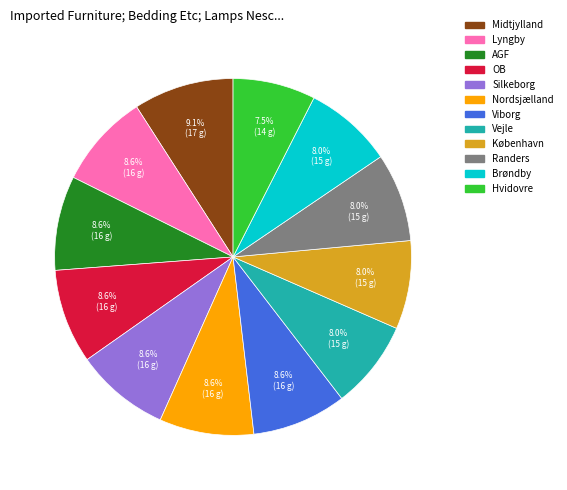

To the nearest percent, what is the combined percentage of Silkeborg and Hvidovre?

16%